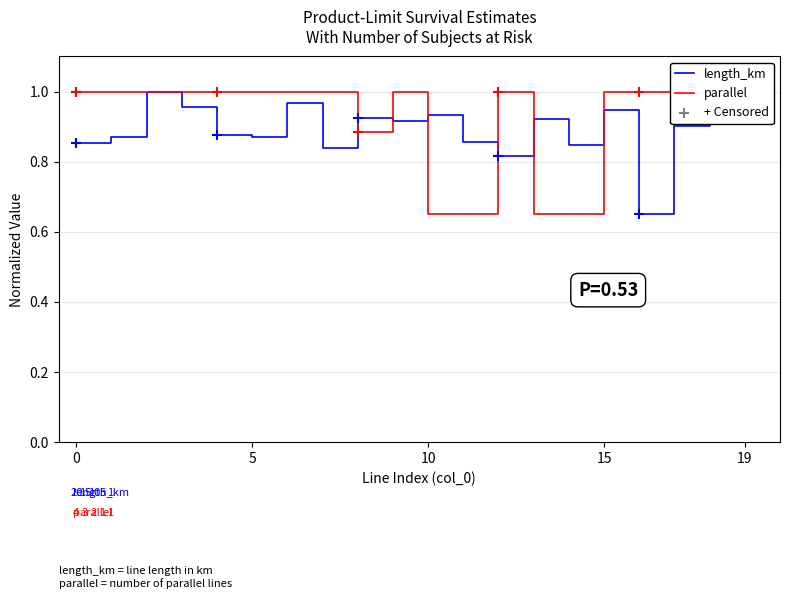

Is the value of length_km at 7 greater than the value of parallel at 11?

Yes